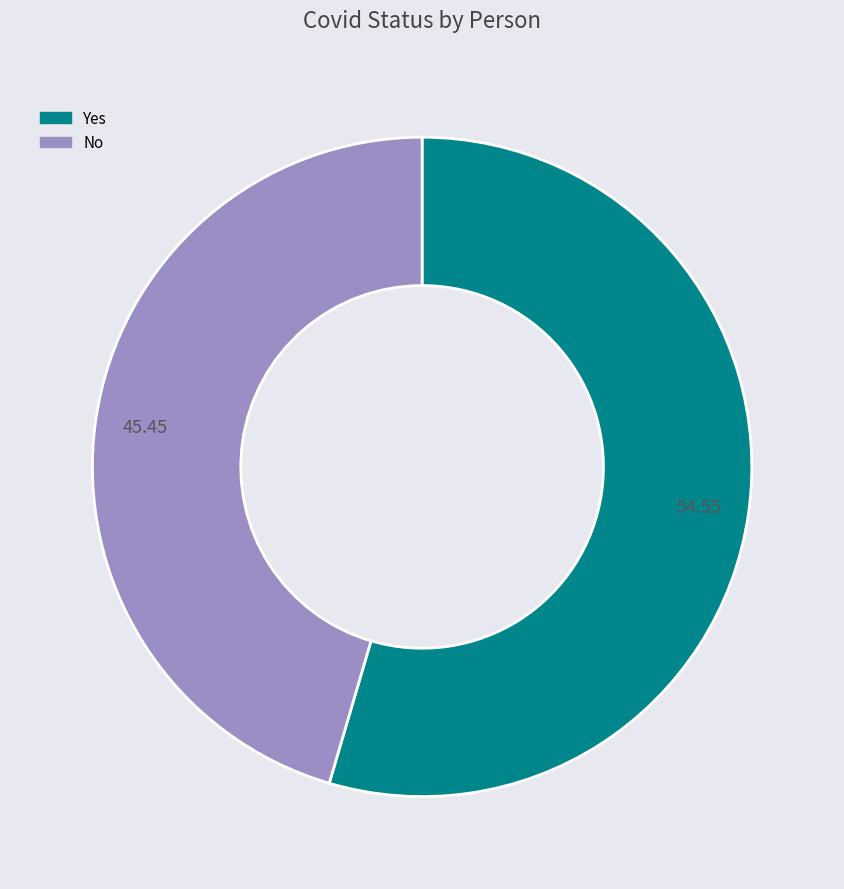

Is No the majority of the pie?

No